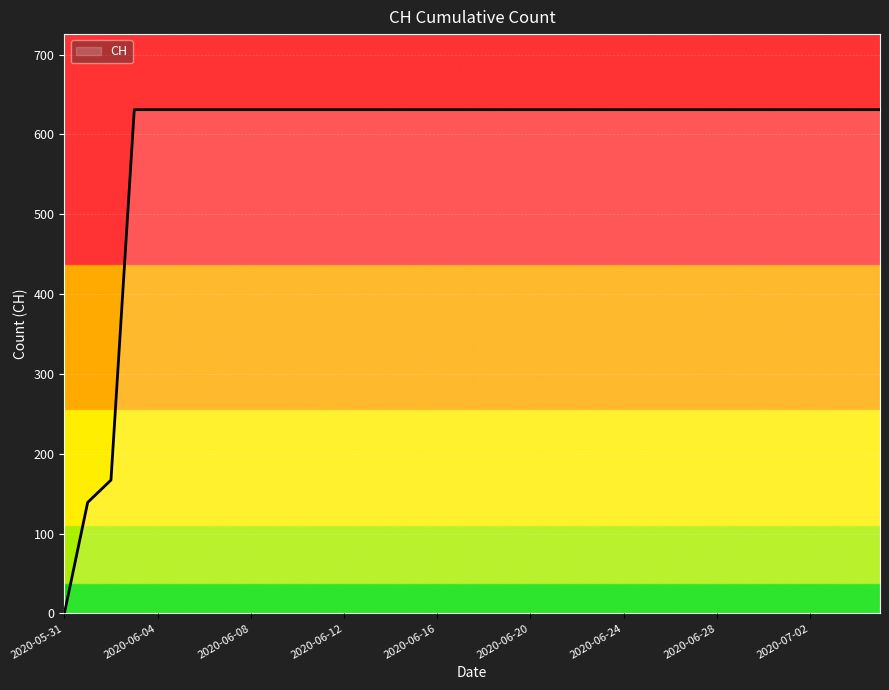

How many series are shown in this chart?

1